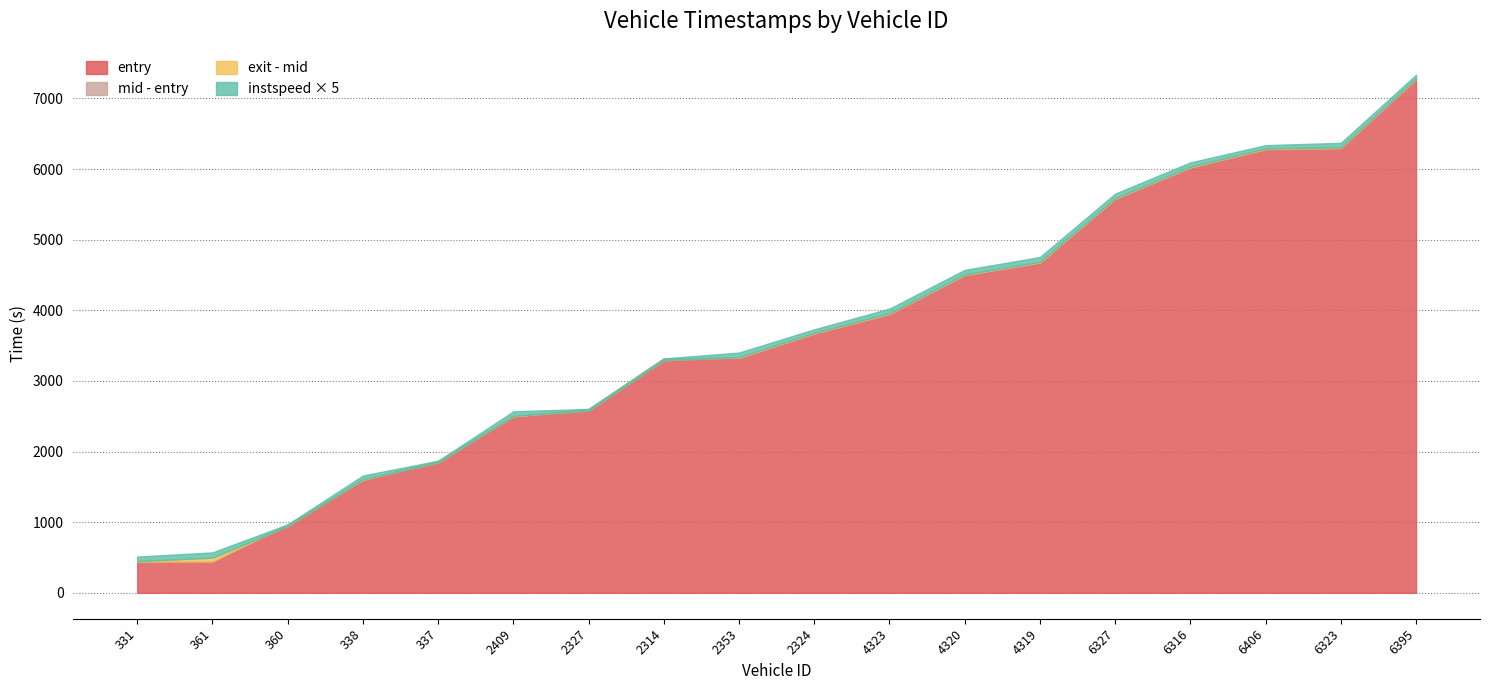

True or false: mid has more than 2 points higher than both neighbors.

False